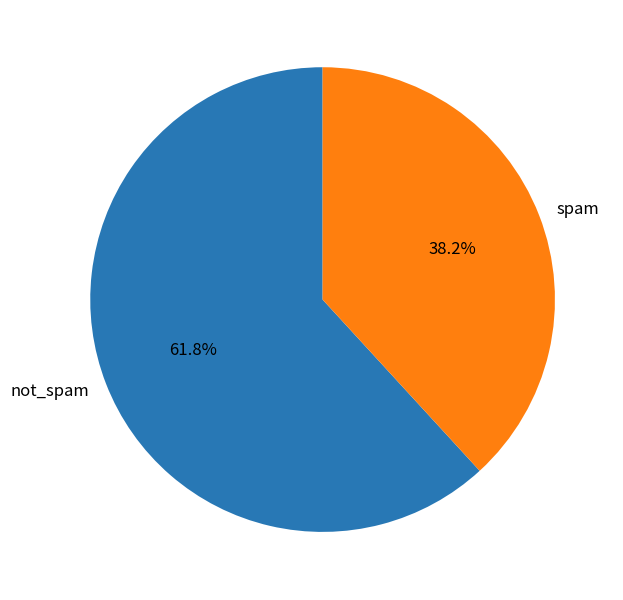

Rank the categories by value from highest to lowest.

not_spam, spam